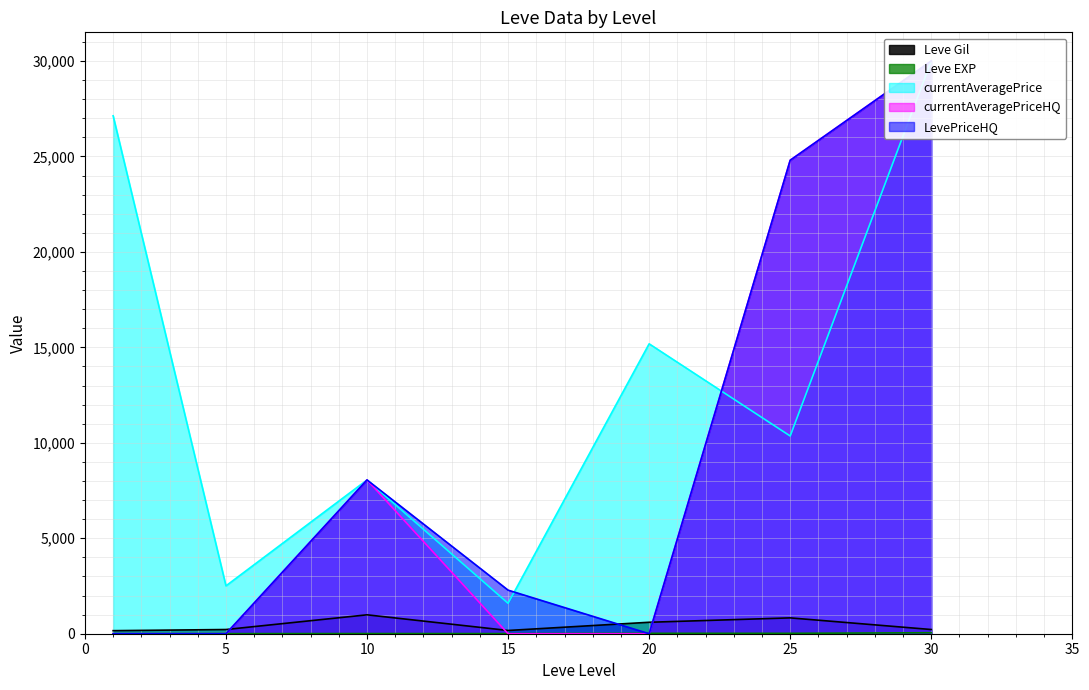

True or false: currentAveragePriceHQ has a value of -20077 at 5.

False